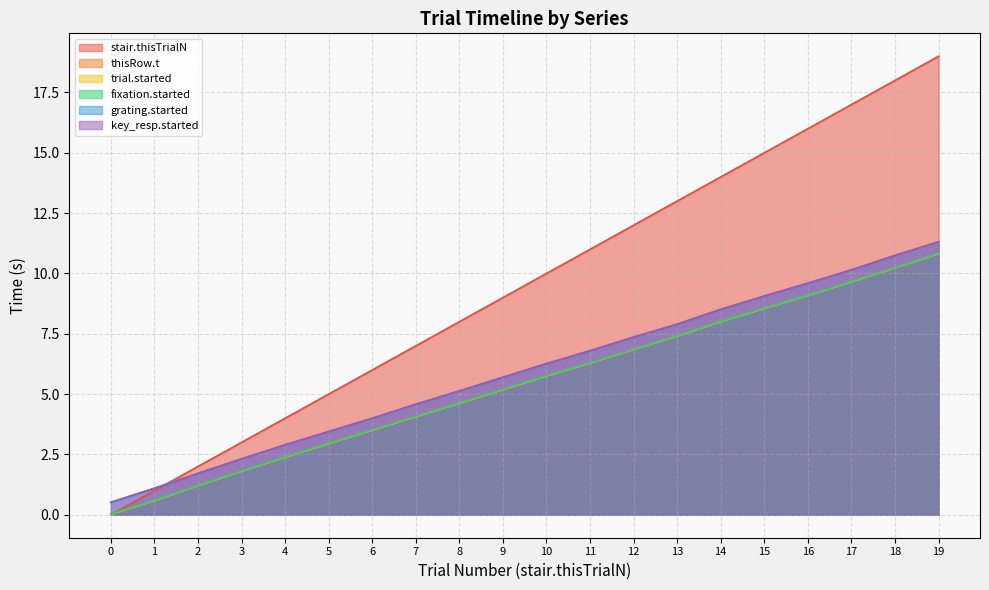

True or false: grating.started and thisRow.t intersect in this chart.

False